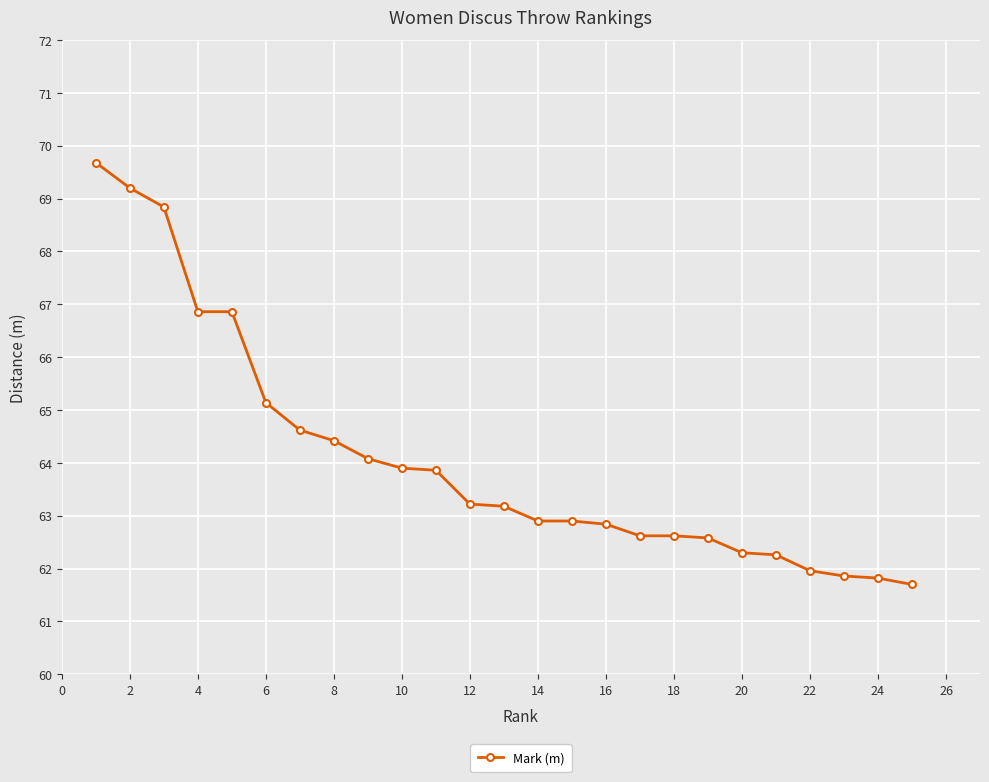

What is the value of the 8th point from the left?

64.4